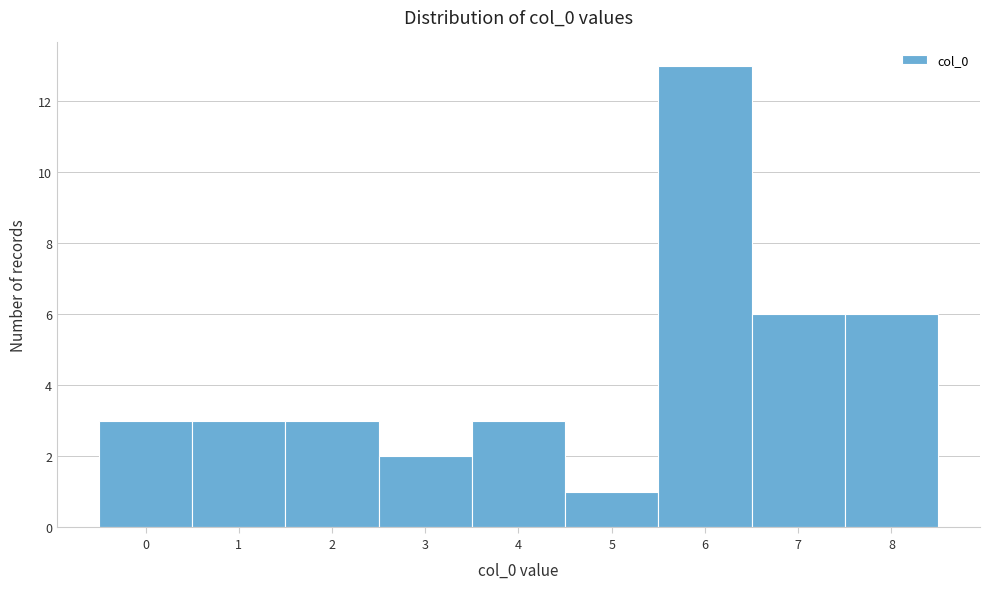

Reading left to right, list every bar in this chart as the range it spans on the x-axis followed by its height. The values are not printed on the chart, so give them approximately, as read against the axis.

-0.5 to 0.5: 3
0.5 to 1.5: 3
1.5 to 2.5: 3
2.5 to 3.5: 2
3.5 to 4.5: 3
4.5 to 5.5: 1
5.5 to 6.5: 13
6.5 to 7.5: 6
7.5 to 8.5: 6